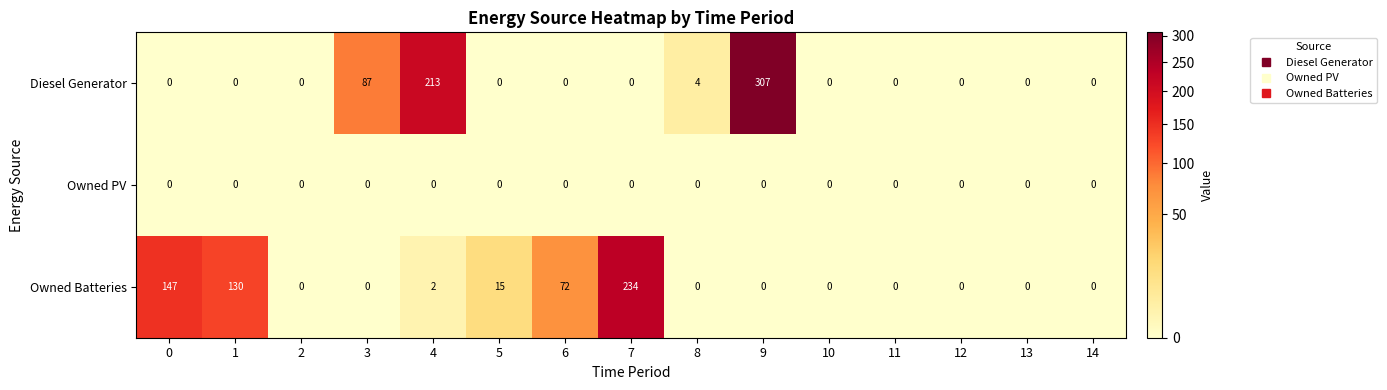

List the series in order of their peak value, lowest first.

Owned PV, Owned Batteries, Diesel Generator